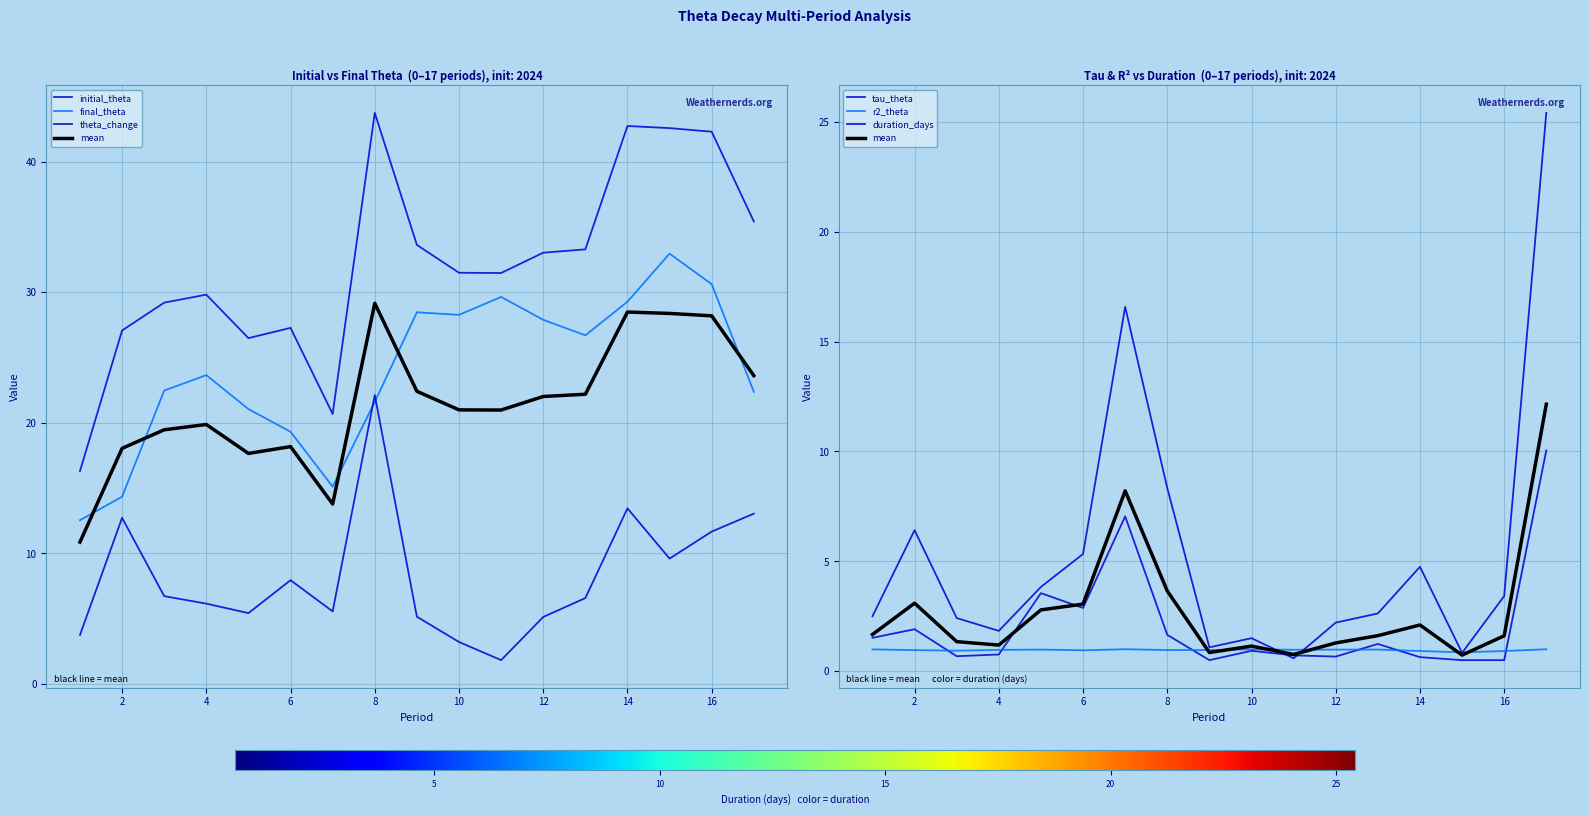

Is it true that theta_change equals 20.0 at 16?

False